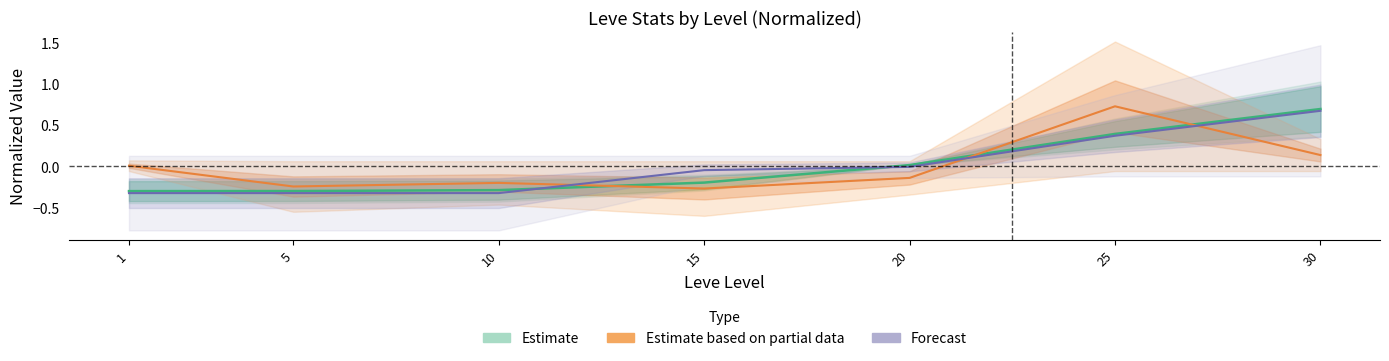

Is it true that Leve Gil equals -0.3 at 1?

True